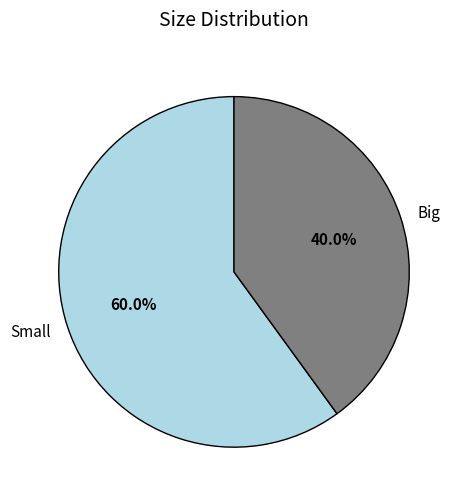

Combined, do Small and Big account for over 50%?

Yes